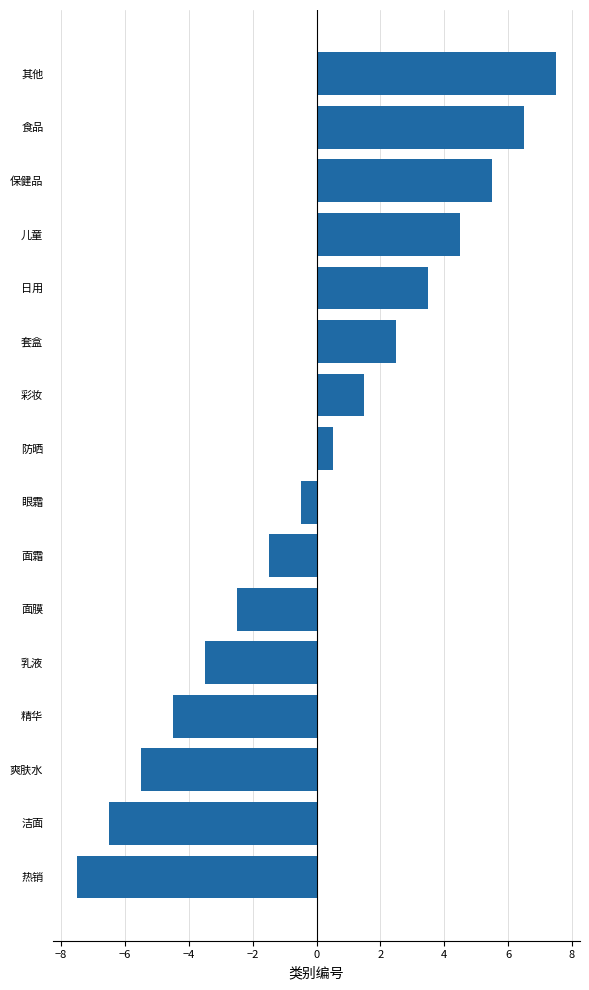

Are the bars grouped side by side (vs. stacked)?

No